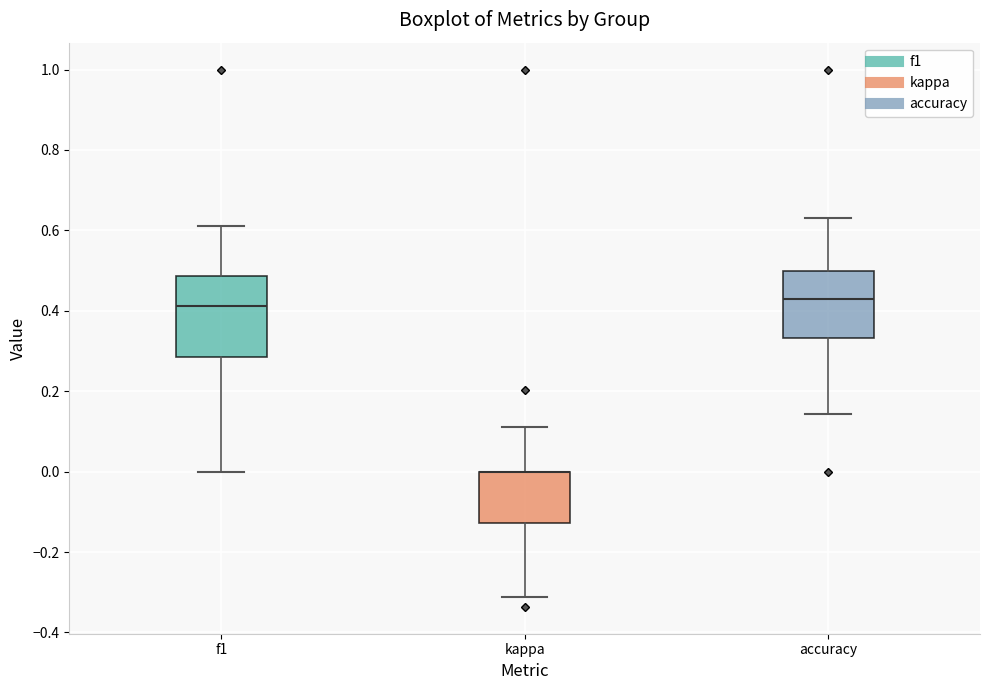

Where is the lower edge of the box for kappa on the y-axis? The values are not printed on the chart, so give them approximately, as read against the axis.

-0.12